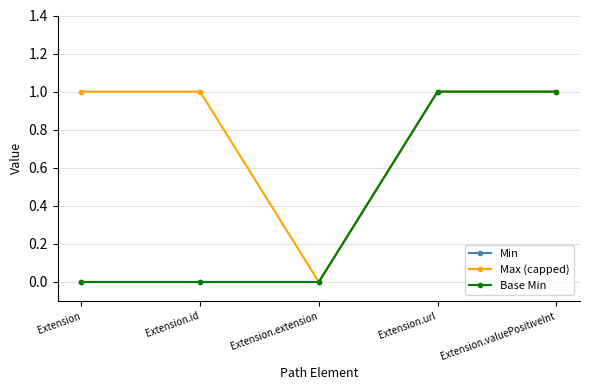

How many lines are shown in the chart?

3